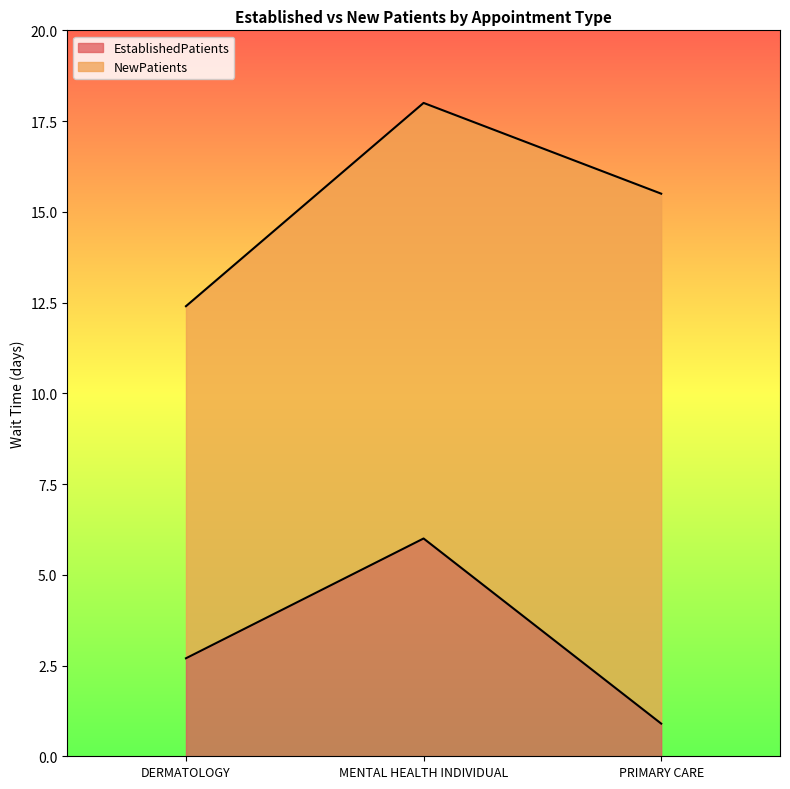

What is the label of the 2nd point from the right?

MENTAL HEALTH INDIVIDUAL